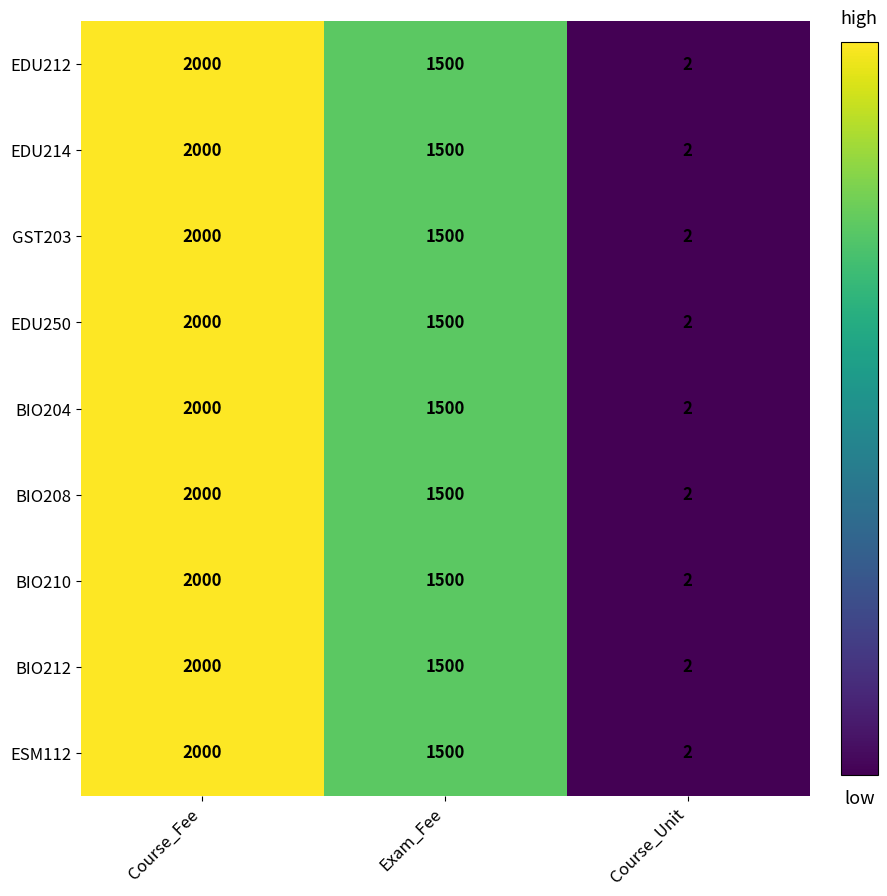

List the labels in order of EDU212 value, largest first.

Course_Fee, Exam_Fee, Course_Unit